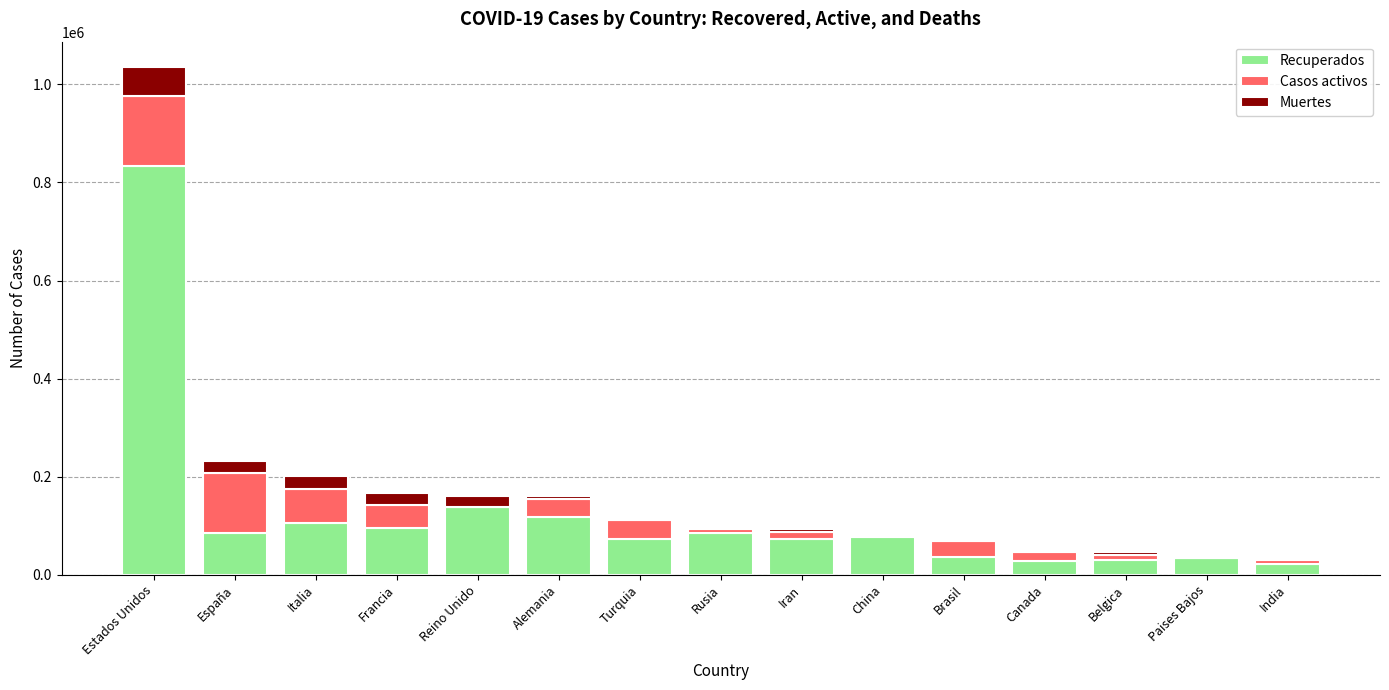

At which label does Recuperados reach its peak?

Estados Unidos